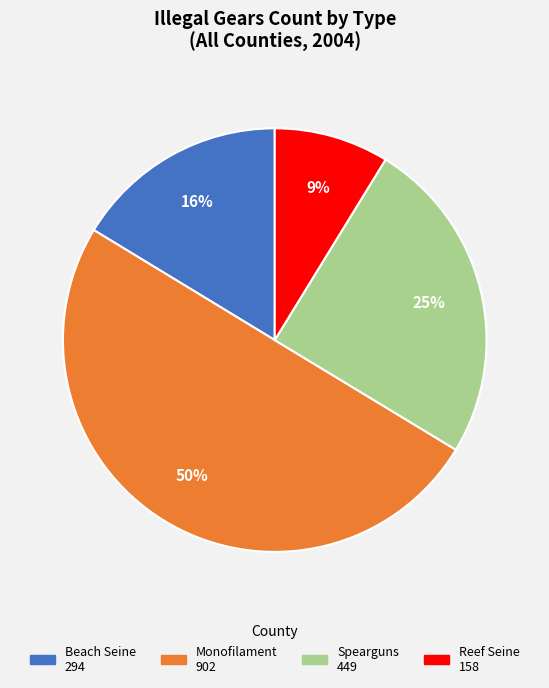

To the nearest percent, what is the difference between the largest and smallest slice percentages?

41%